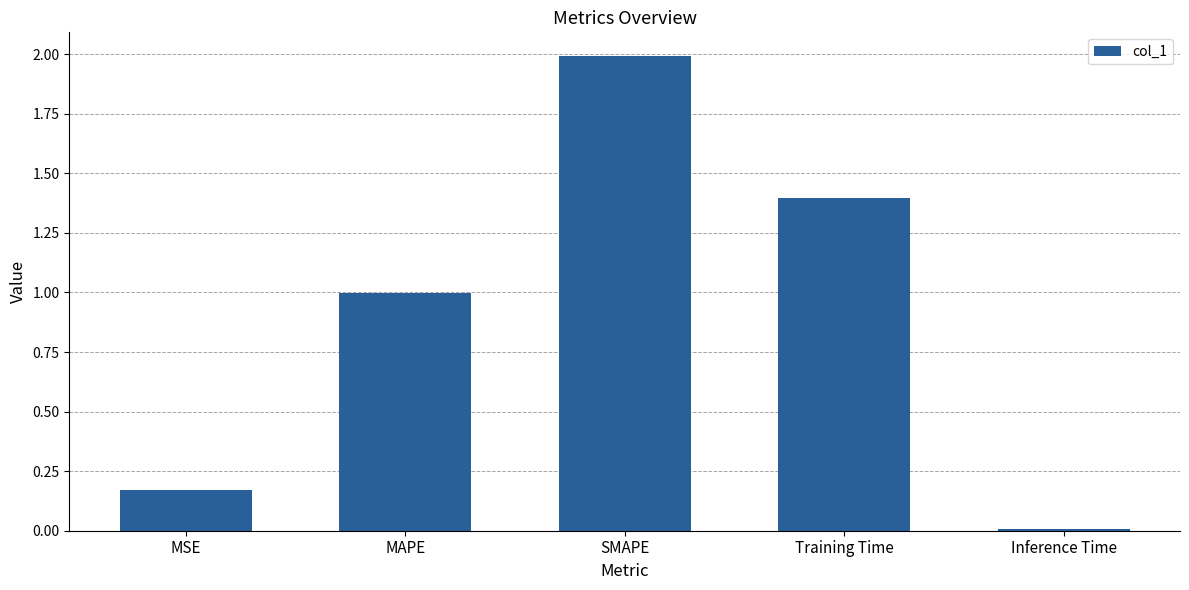

How many bars are there in total?

5